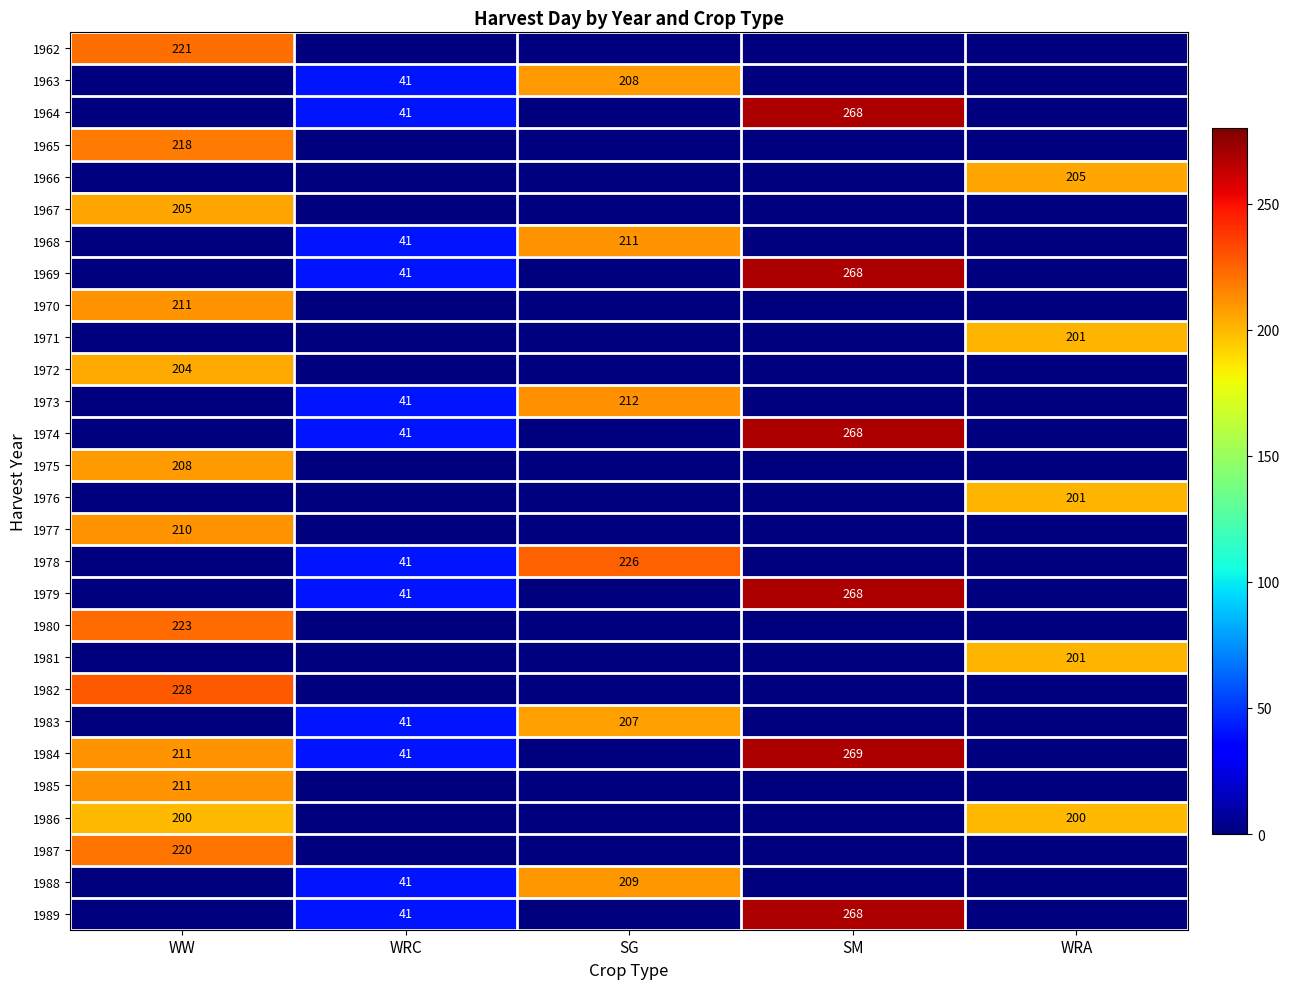

The 1986 series shows 103 at WW. True or false?

False